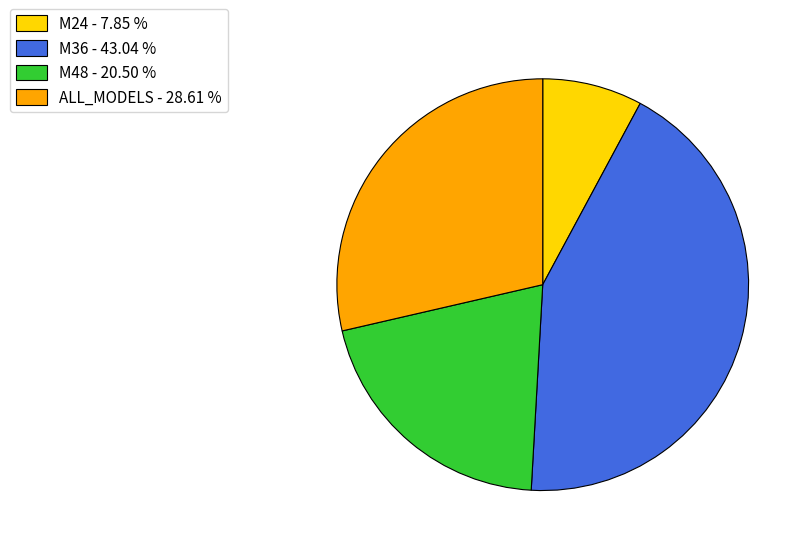

The M24 slice represents 8% of the pie. True or false?

True